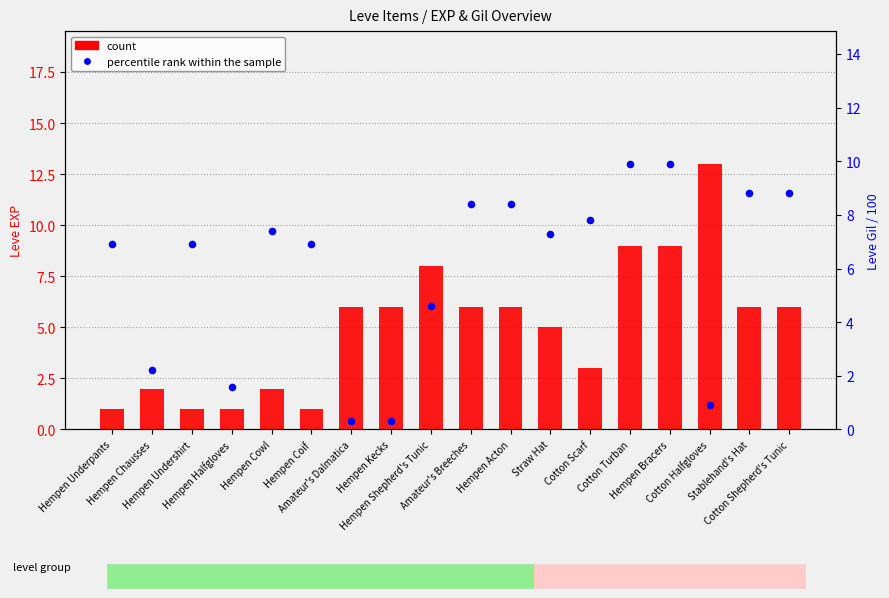

Which series has the widest spread of Y values?

count